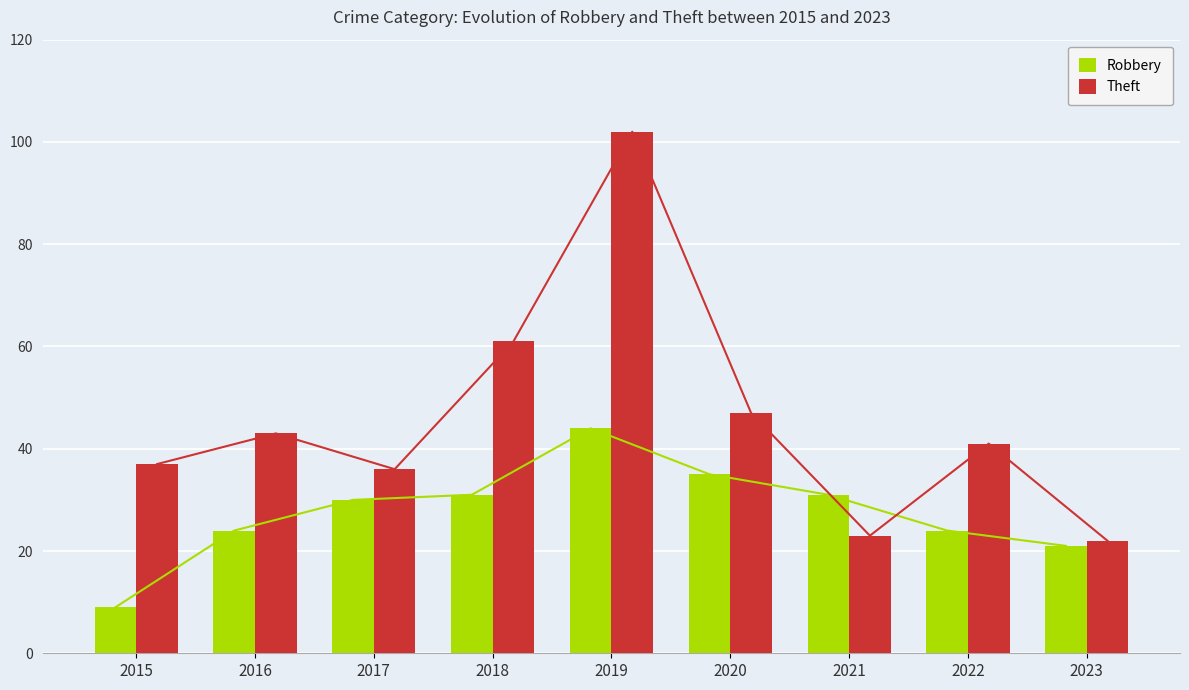

True or false: Theft has a value of 102 at 2019.

True